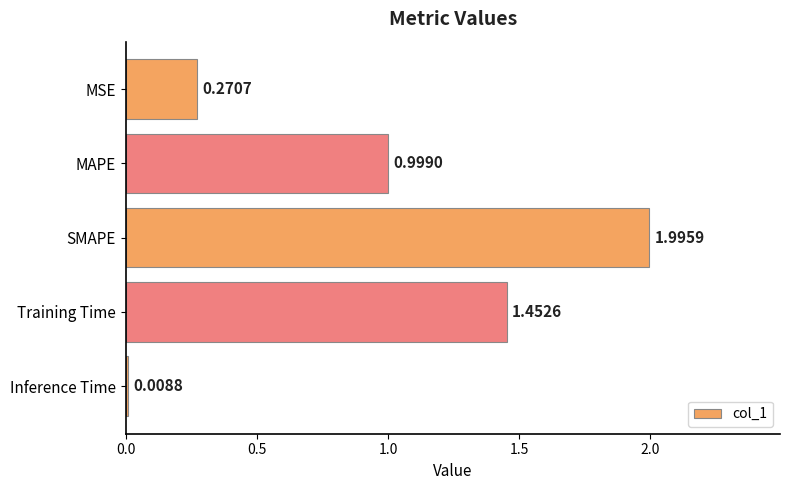

How many categories are shown in the chart?

5